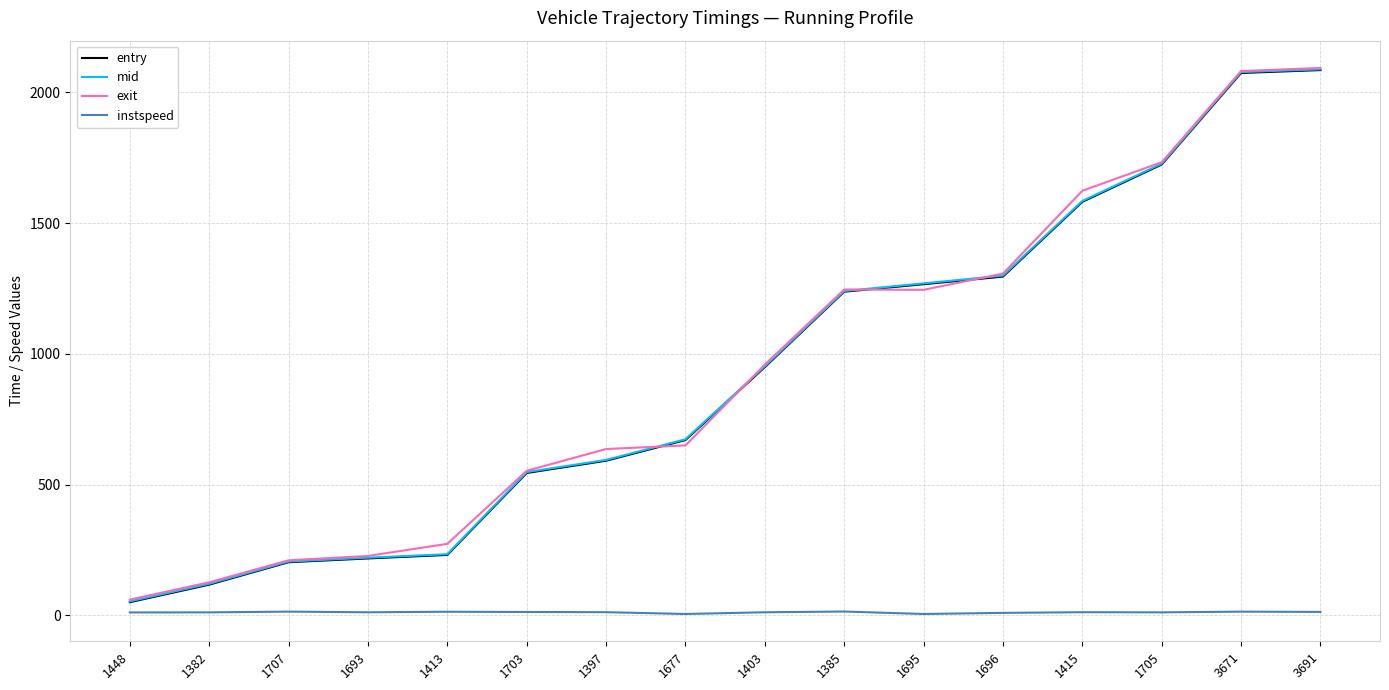

True or false: exit and instspeed cross at least once.

False